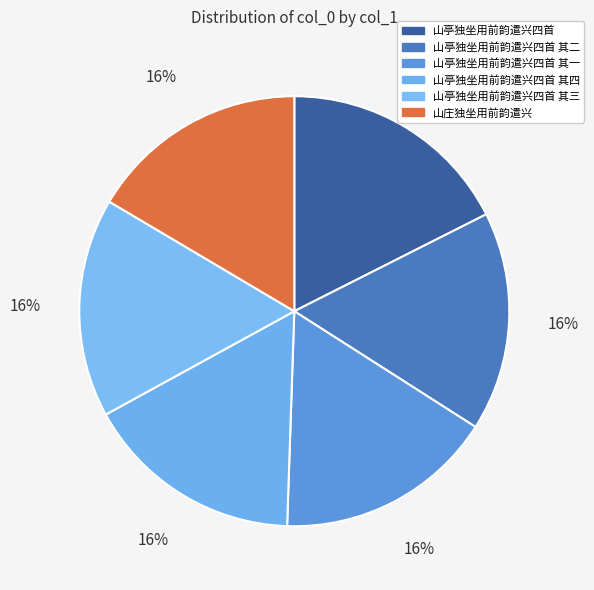

What is the smallest slice in the pie chart?

山亭独坐用前韵遣兴四首 其一